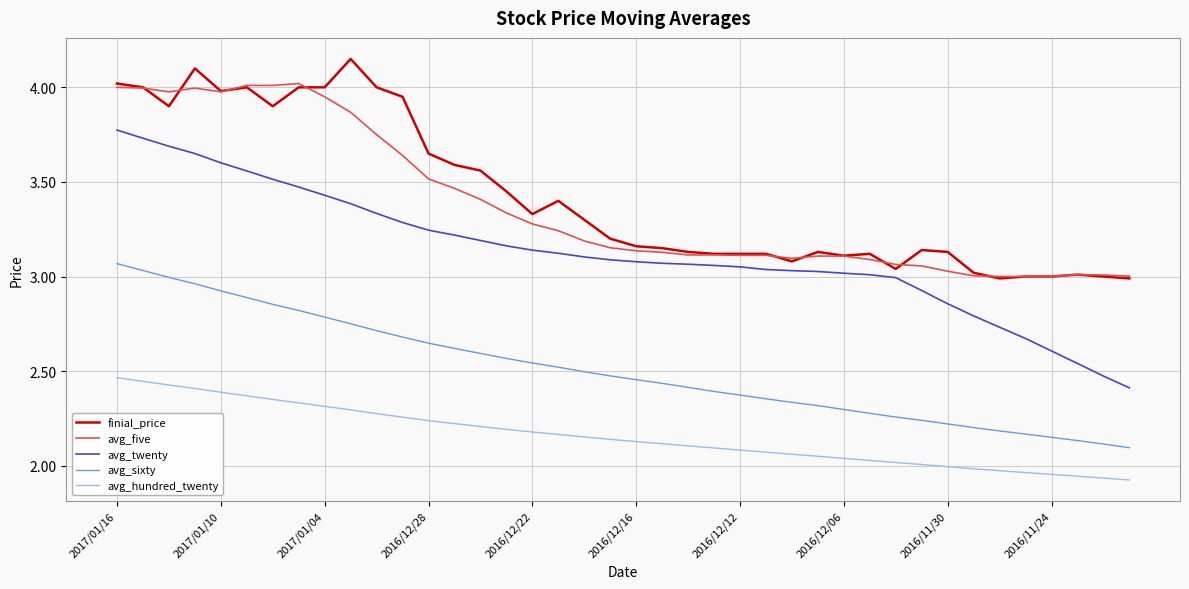

Which series has the largest range (max minus min)?

avg_twenty